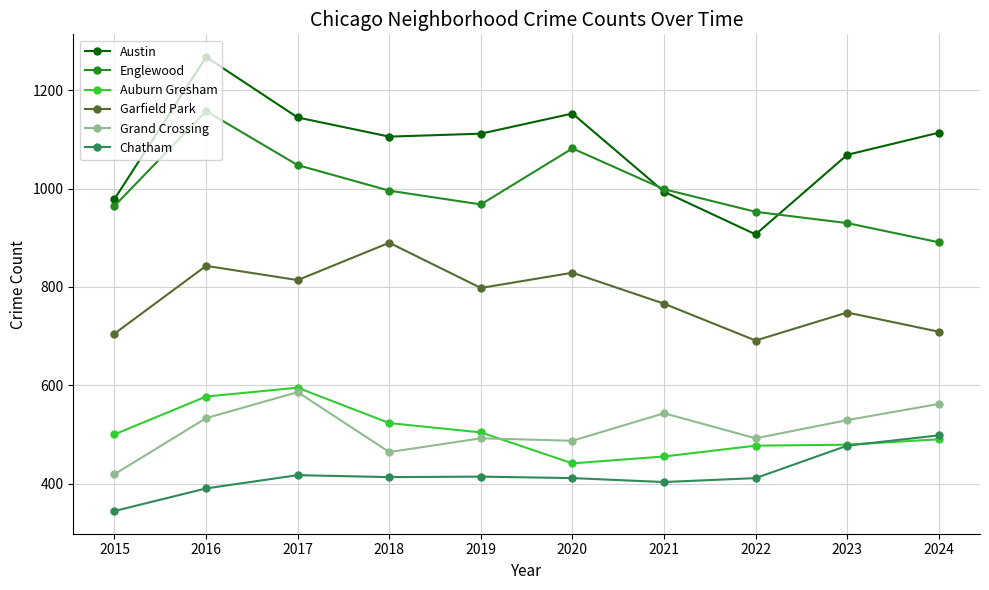

What value does the Austin series have at 2016, to the nearest 5?

1270